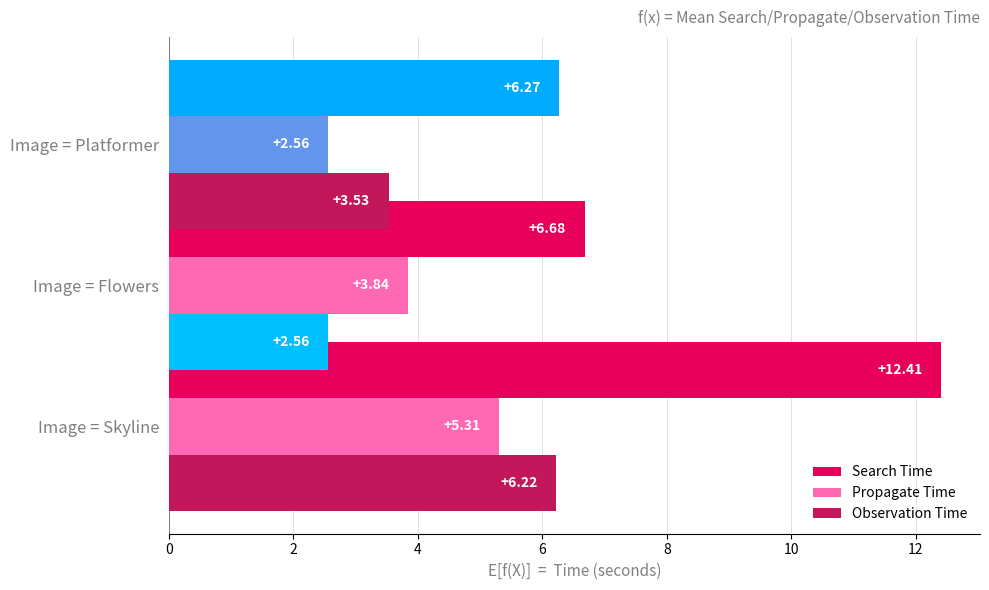

How many categories are shown in the chart?

3